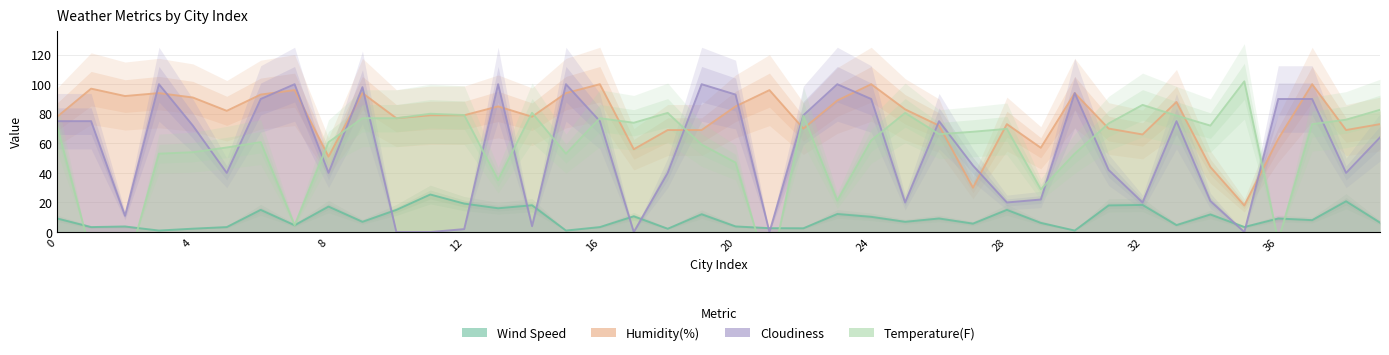

Is the value of Humidity(%) at 14 greater than the value of Temperature(F) at 28?

Yes